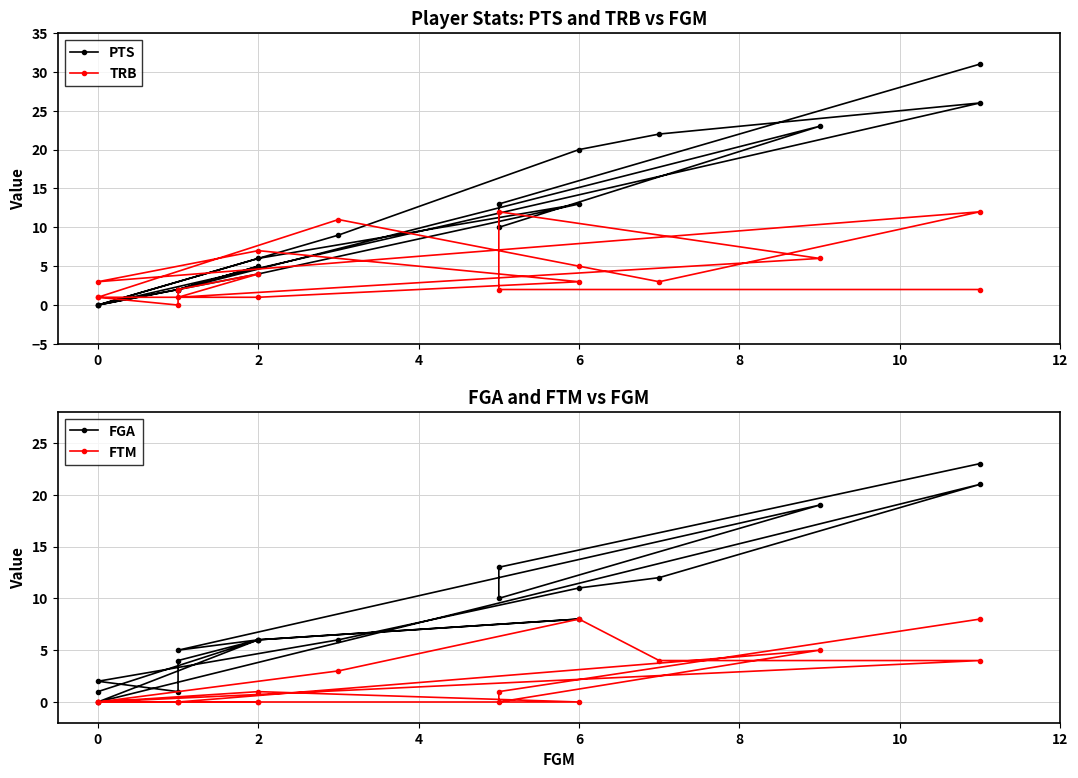

Which series has the widest spread of values?

PTS